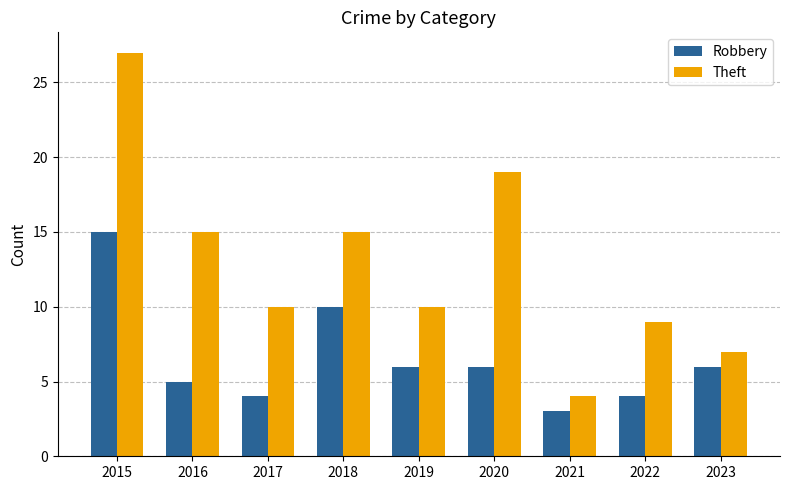

How many distinct data groups are displayed?

2